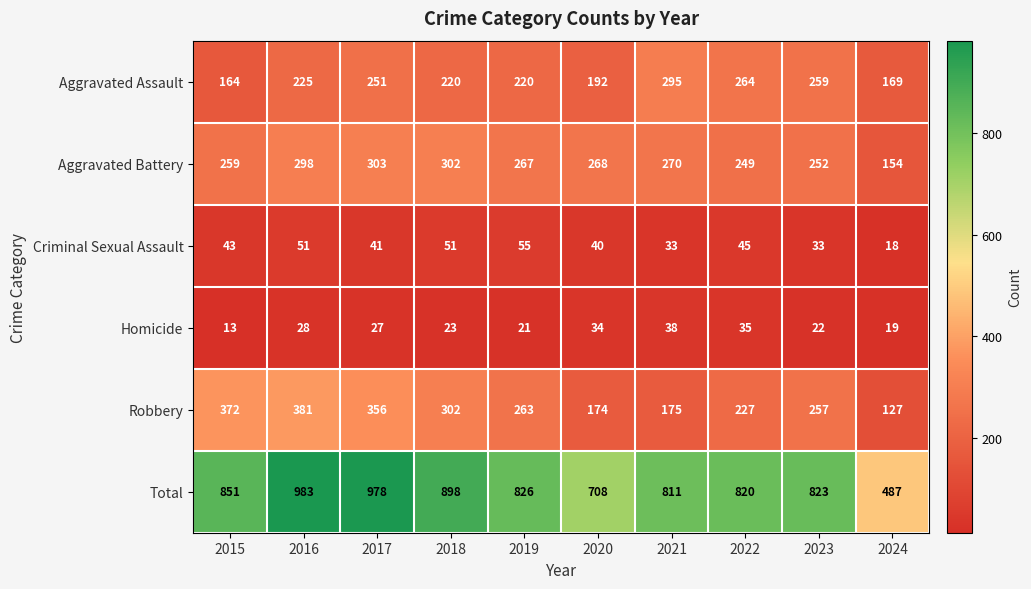

What is the sum of the Aggravated Battery values at 2018 and 2019?

569